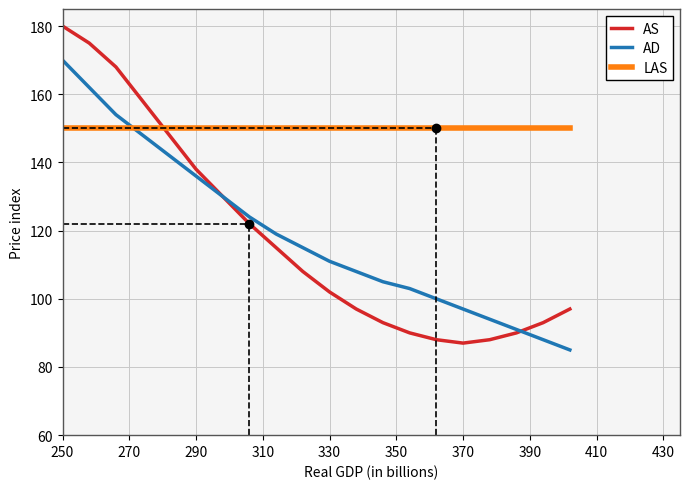

Which series has the largest total across all categories?

LAS